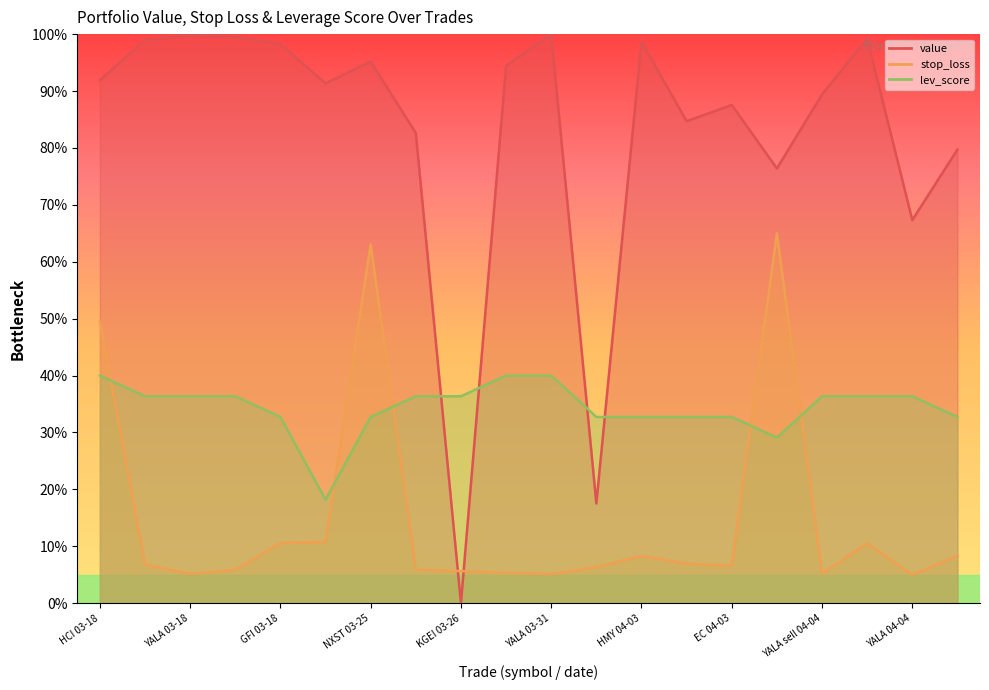

At which category does value reach its first local peak?

YALA 03-18